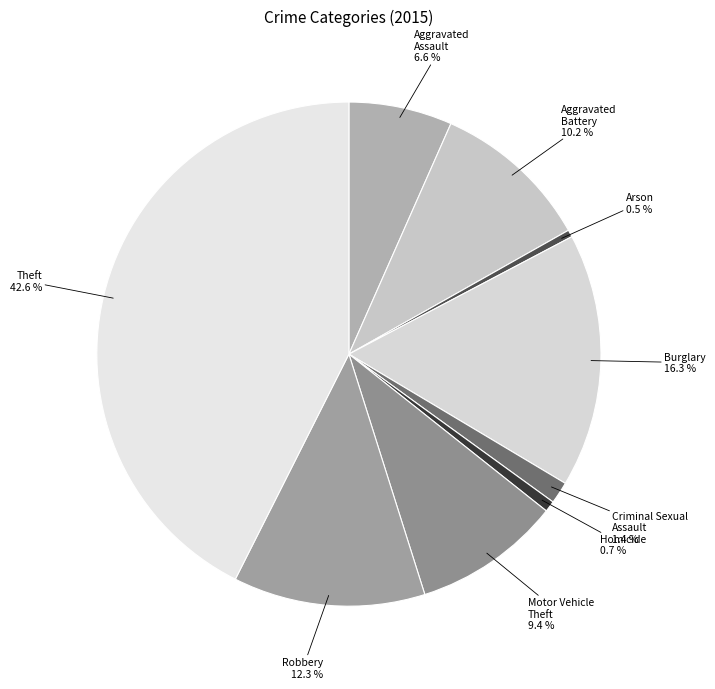

Is it true that Burglary is 11% of the pie?

False